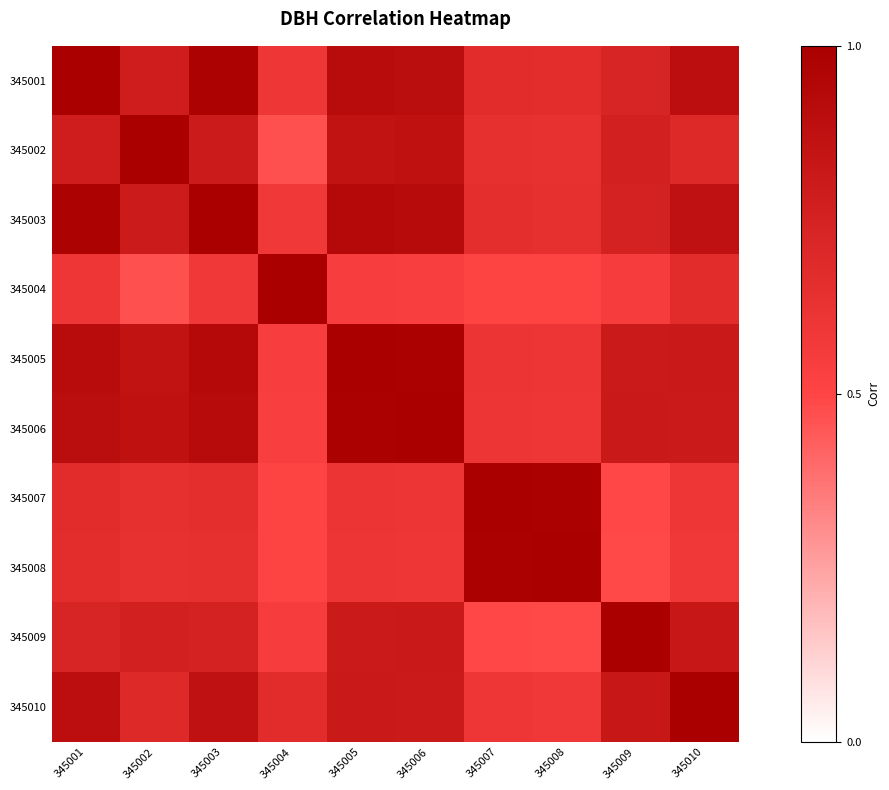

True or false: 345003 has a value of 0.3 at 345010.

False